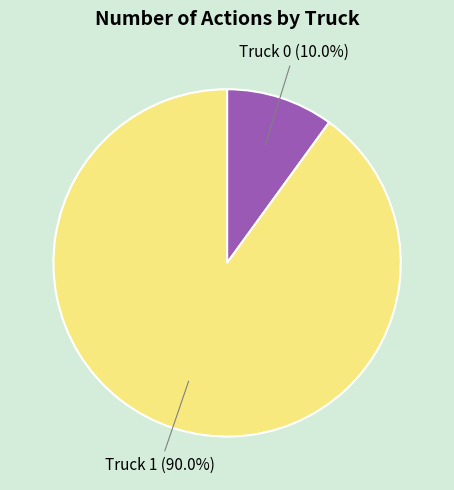

Is there a majority slice in this chart?

Yes